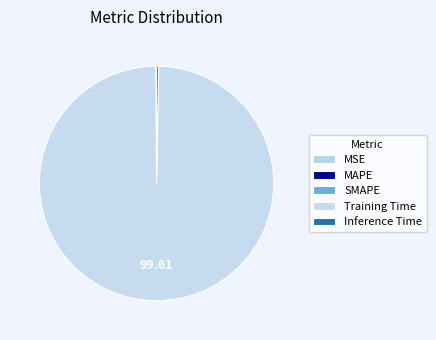

What is the majority slice?

Training Time